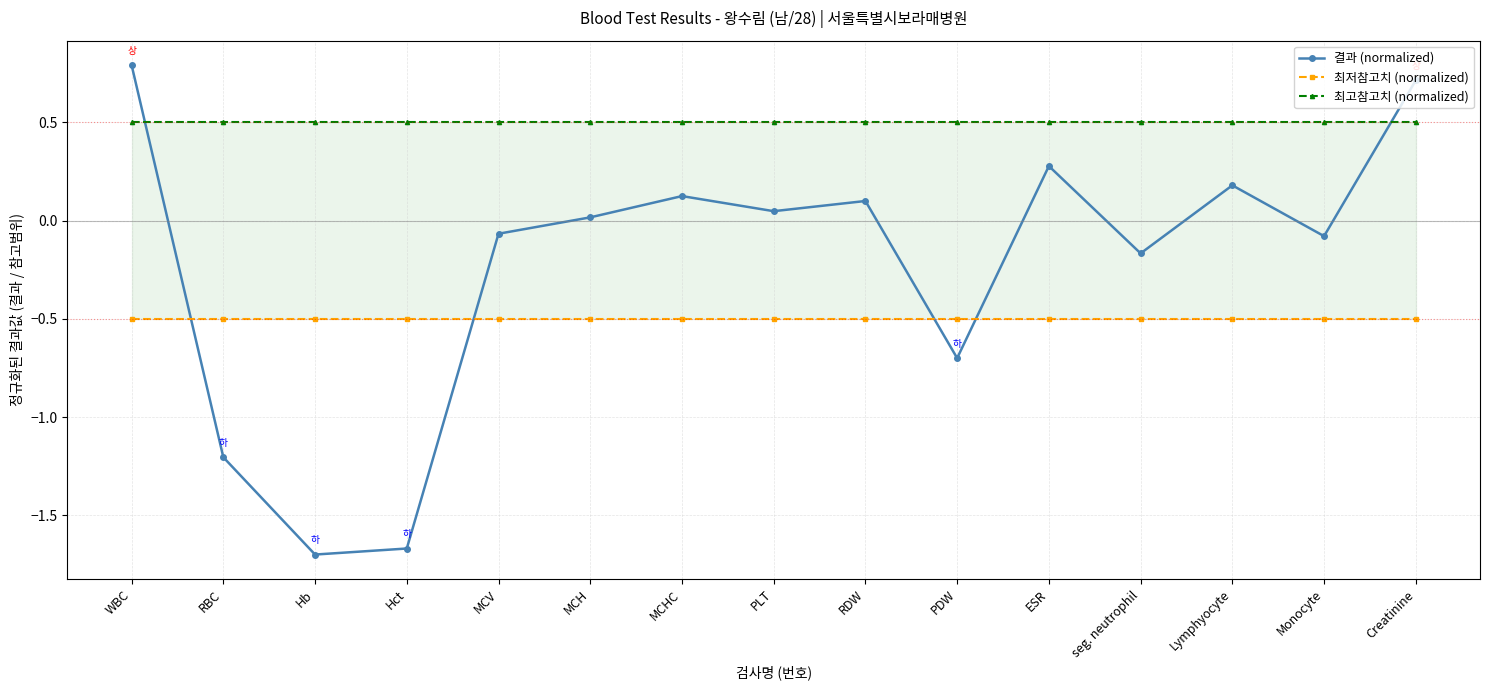

Rank the series at ESR from lowest to highest value.

최저참고치 (normalized), 결과 (normalized), 최고참고치 (normalized)